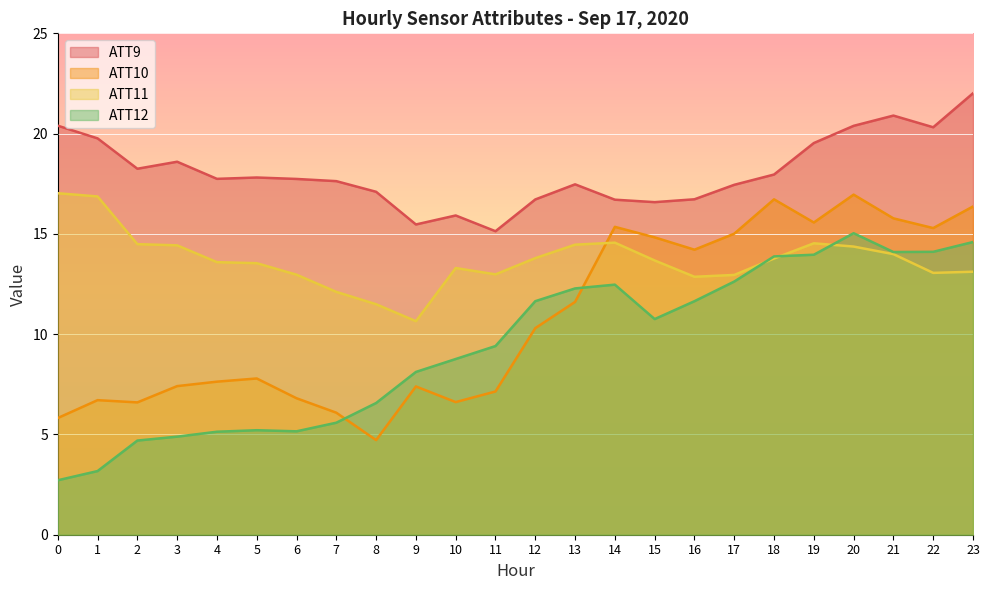

True or false: ATT10 has a value of 6.6 at 10.

True